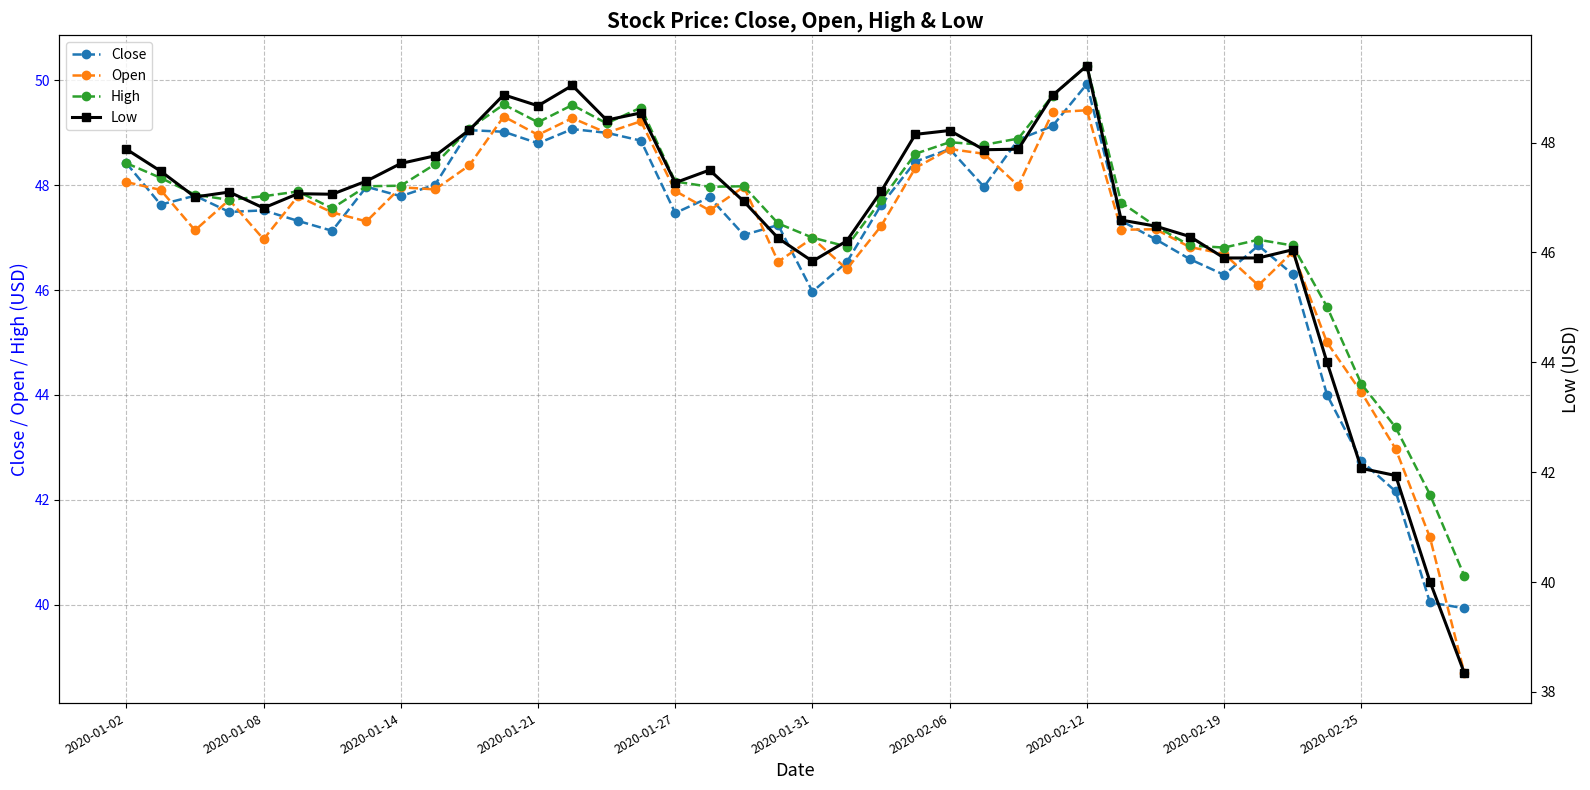

Count the number of categories in the chart.

40